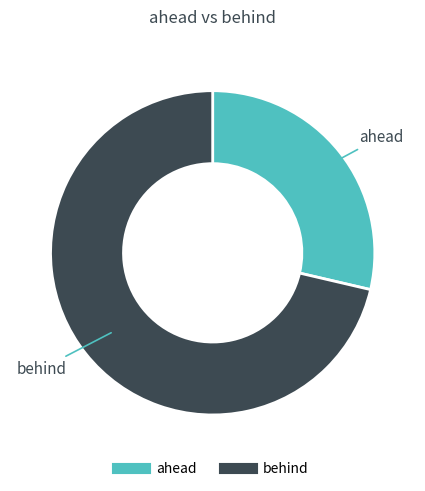

Is there a majority slice in this chart?

Yes